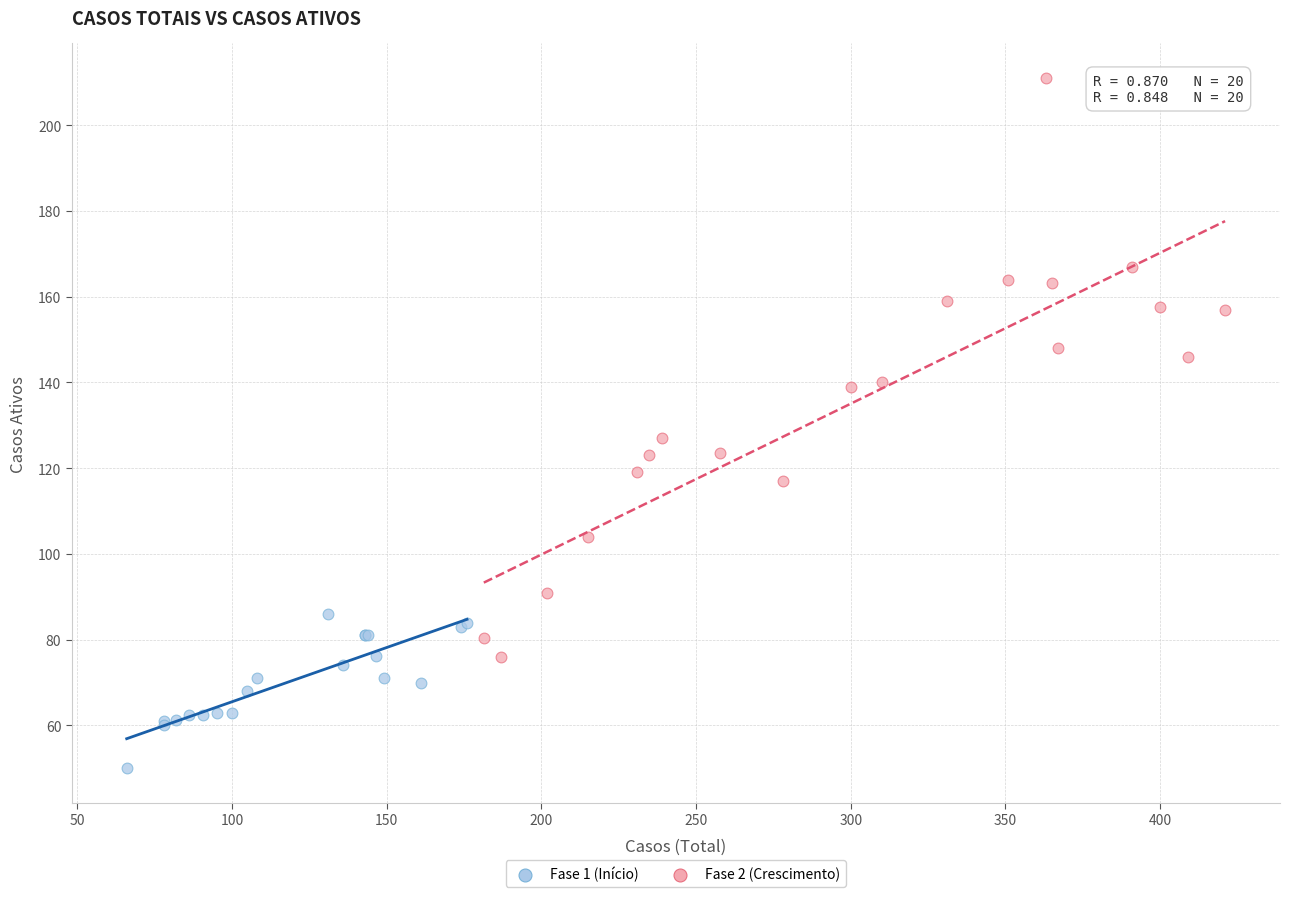

Which series reaches the maximum Y coordinate?

Fase 2 (Crescimento)